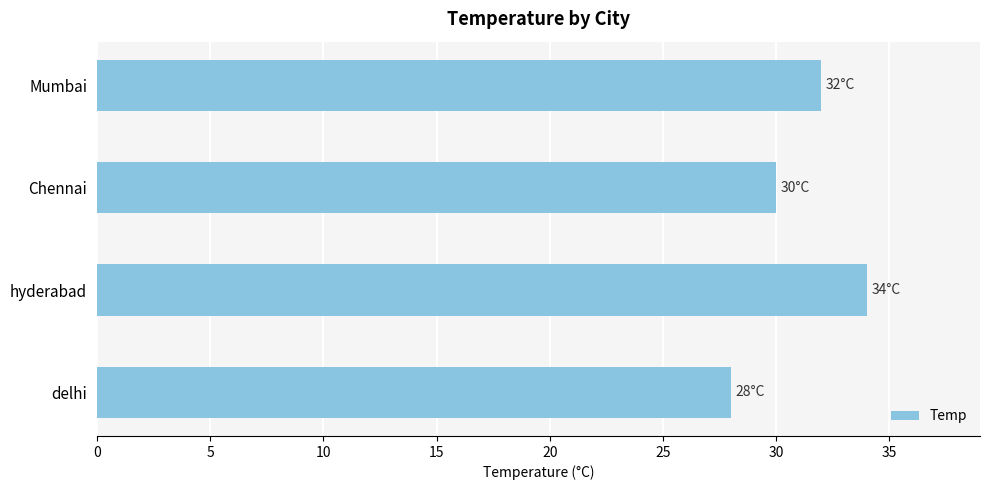

What is the ratio of the value at Mumbai to the value at Chennai?

1.1